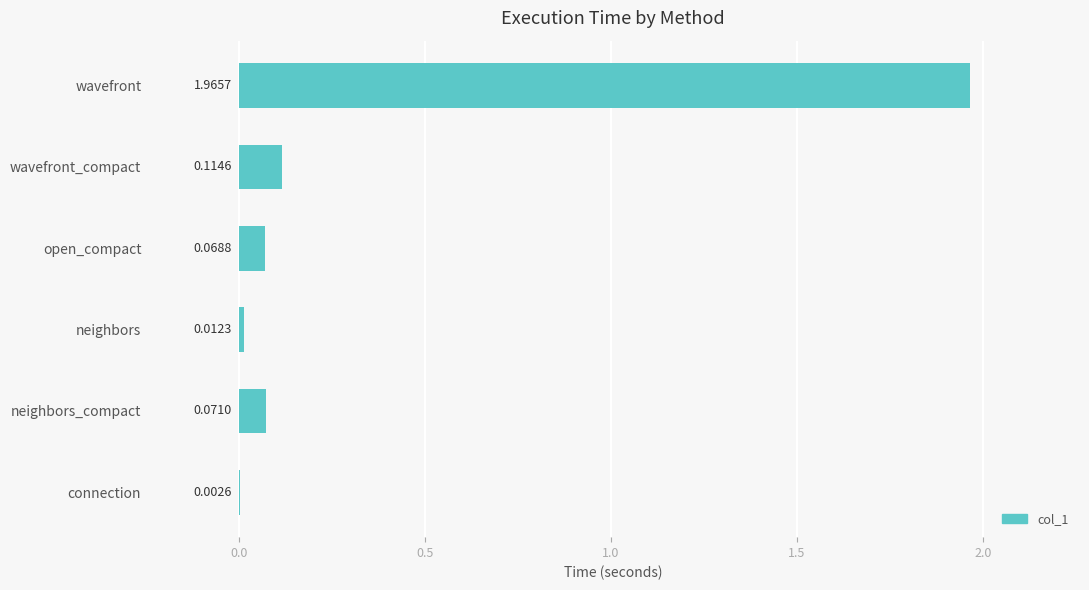

At which label is the value closest to 0?

connection